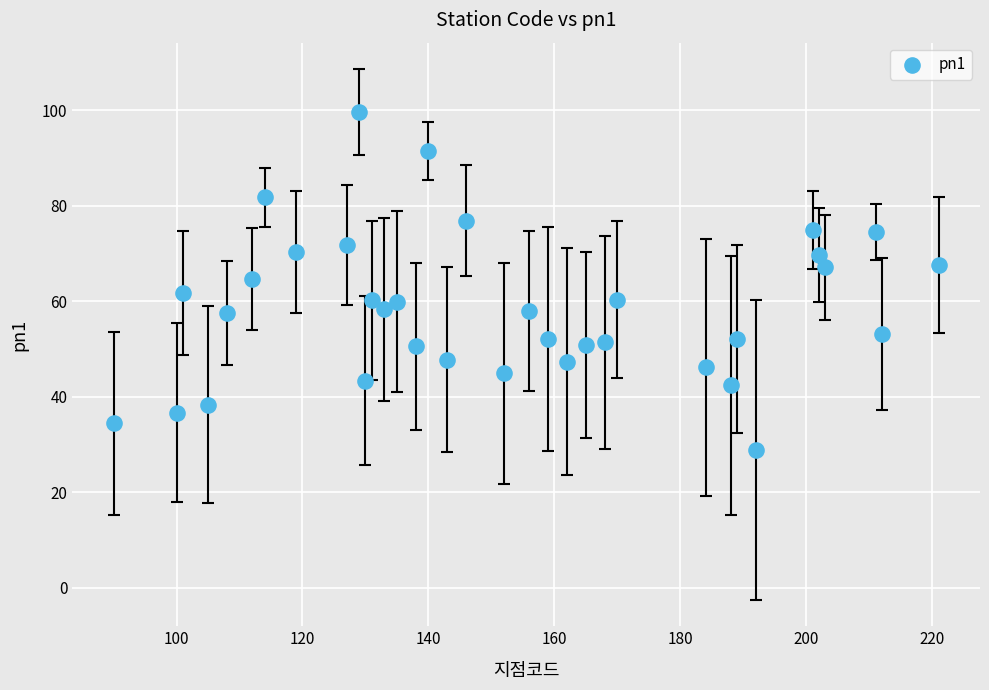

What is the range of X values (max minus min)?

131.0